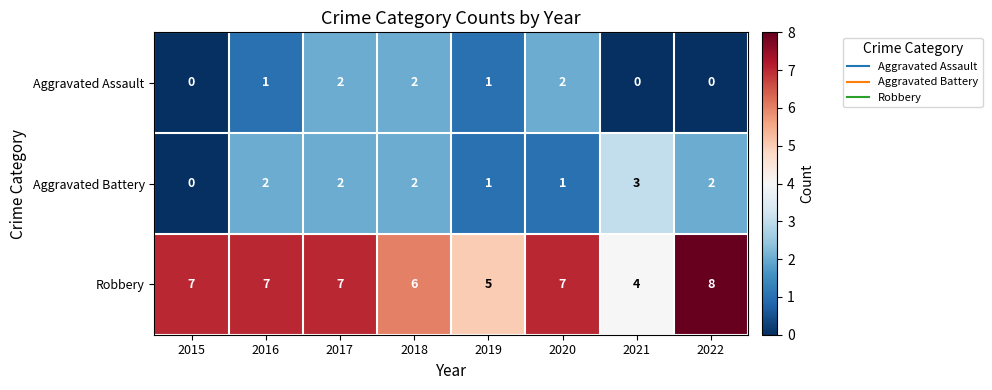

Reading left to right, extract all data points from this chart.

Aggravated Assault: 2015=0	2016=1	2017=2	2018=2	2019=1	2020=2	2021=0	2022=0
Aggravated Battery: 2015=0	2016=2	2017=2	2018=2	2019=1	2020=1	2021=3	2022=2
Robbery: 2015=7	2016=7	2017=7	2018=6	2019=5	2020=7	2021=4	2022=8